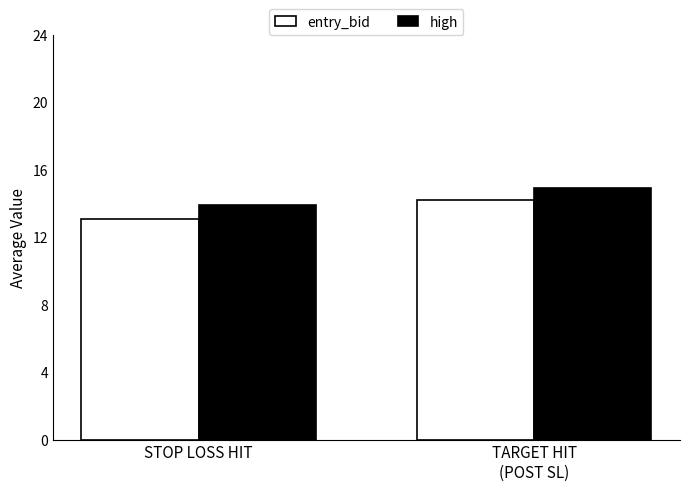

What is the sum of all entry_bid values?

27.3